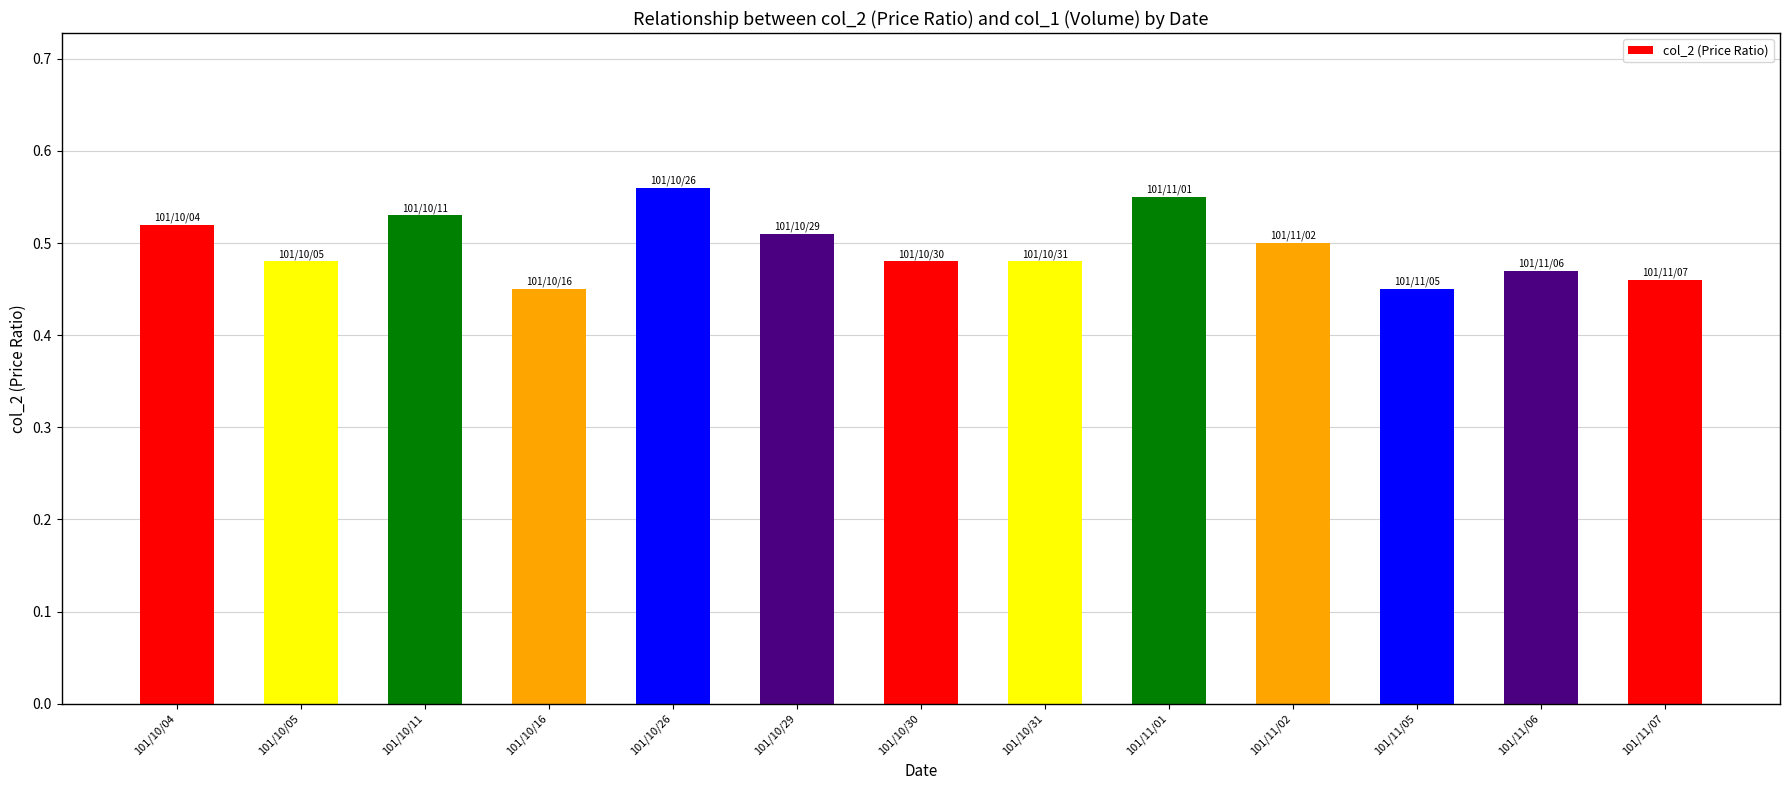

What is the sum of the values at 101/10/11 and 101/10/04?

1.1